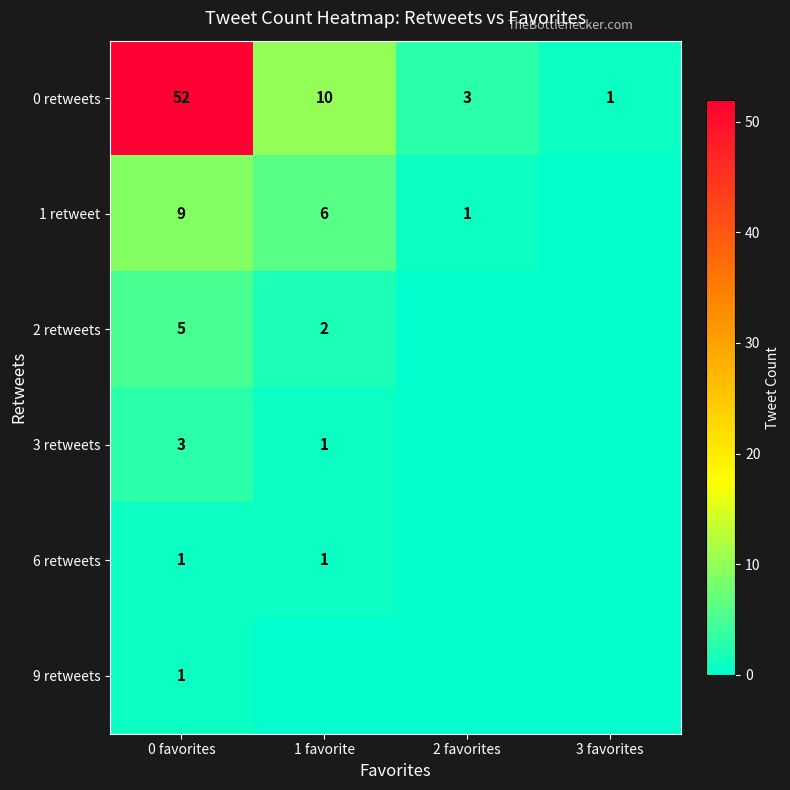

Is the value of 1 retweet at 1 favorite greater than the value of 6 retweets at 1 favorite?

Yes